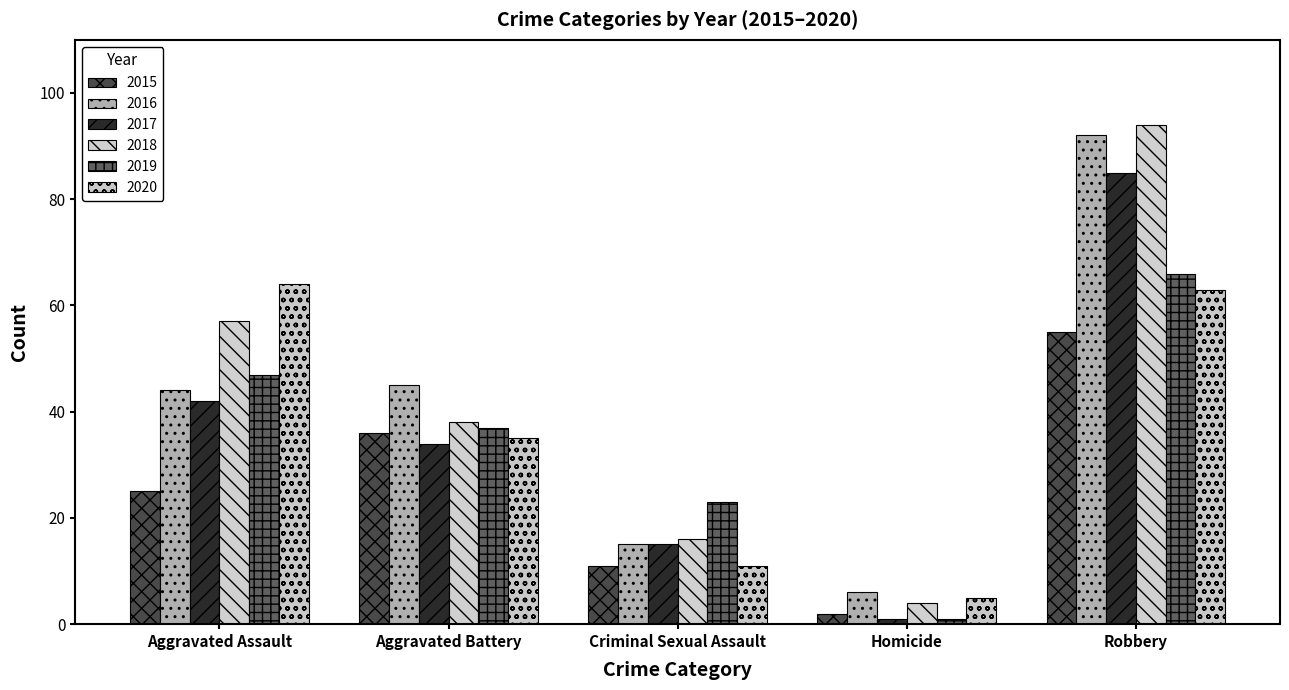

How many distinct data groups are displayed?

6